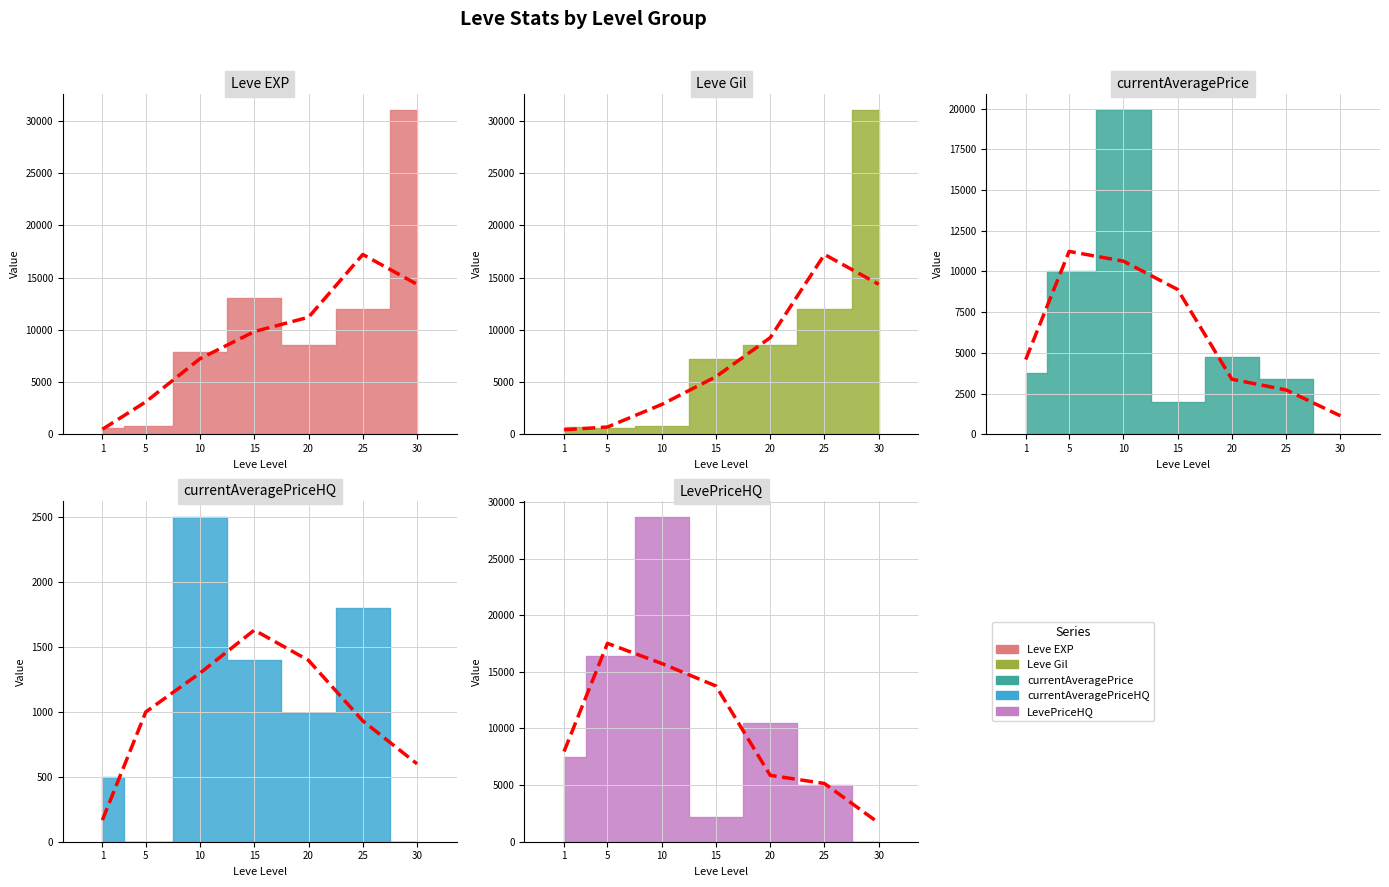

What is the value of the Leve Gil bar at the 3rd from the left?

780